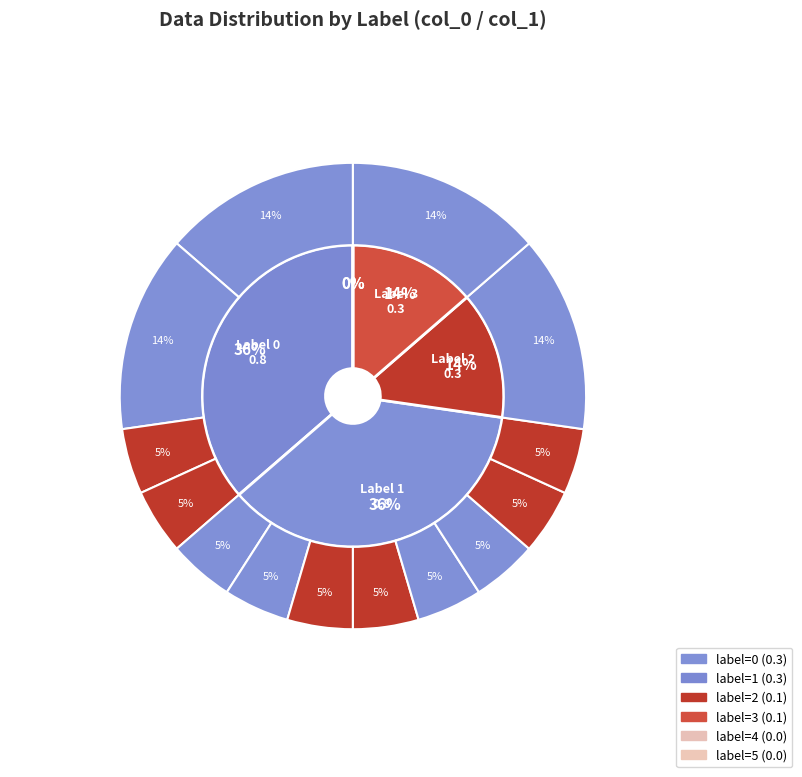

Is there a majority slice in this chart?

No